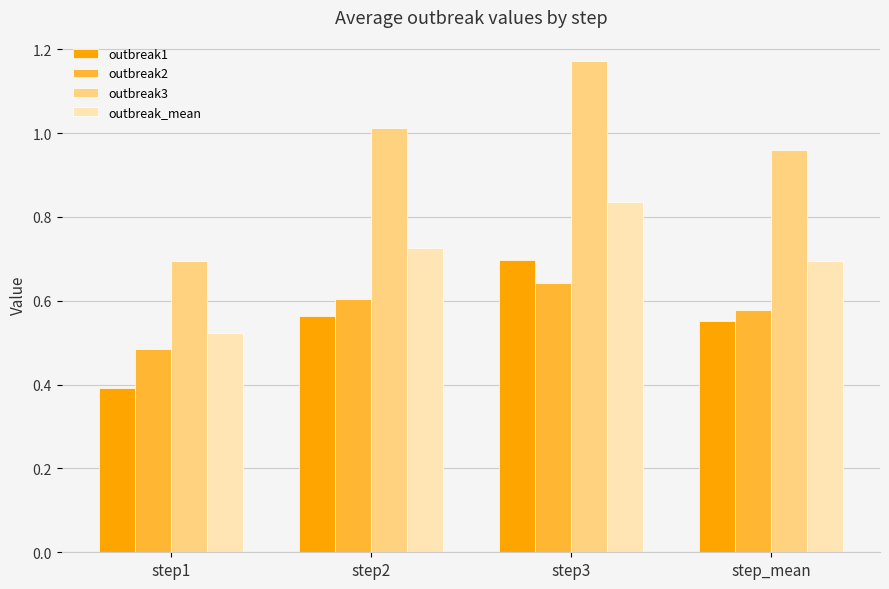

What are all the series names shown in the legend?

outbreak1, outbreak2, outbreak3, outbreak_mean